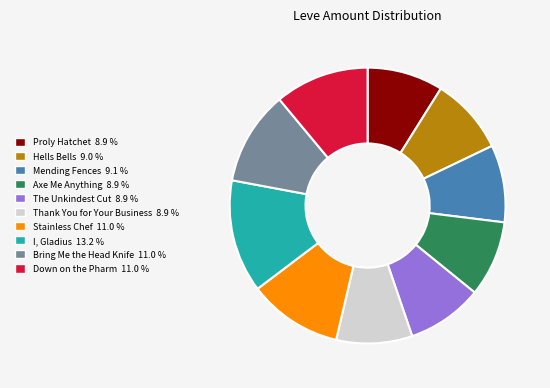

Between I, Gladius and Proly Hatchet, which is larger?

I, Gladius